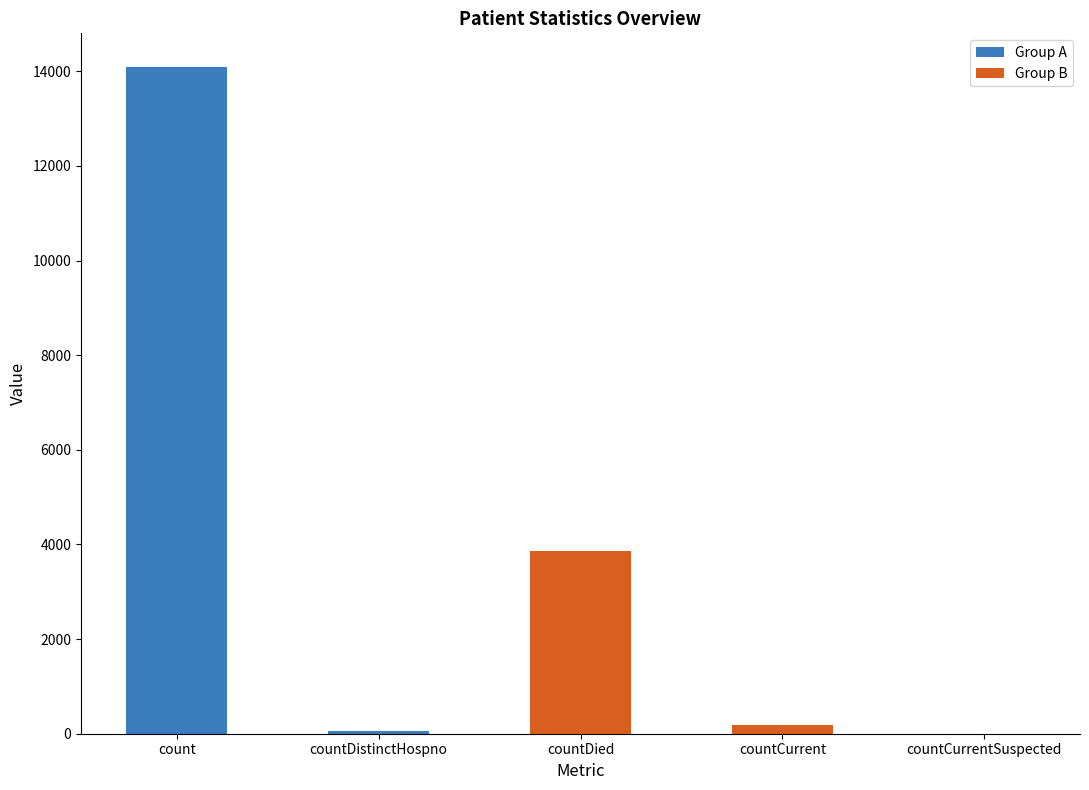

What is the change in value from count to countDistinctHospno?

-14031